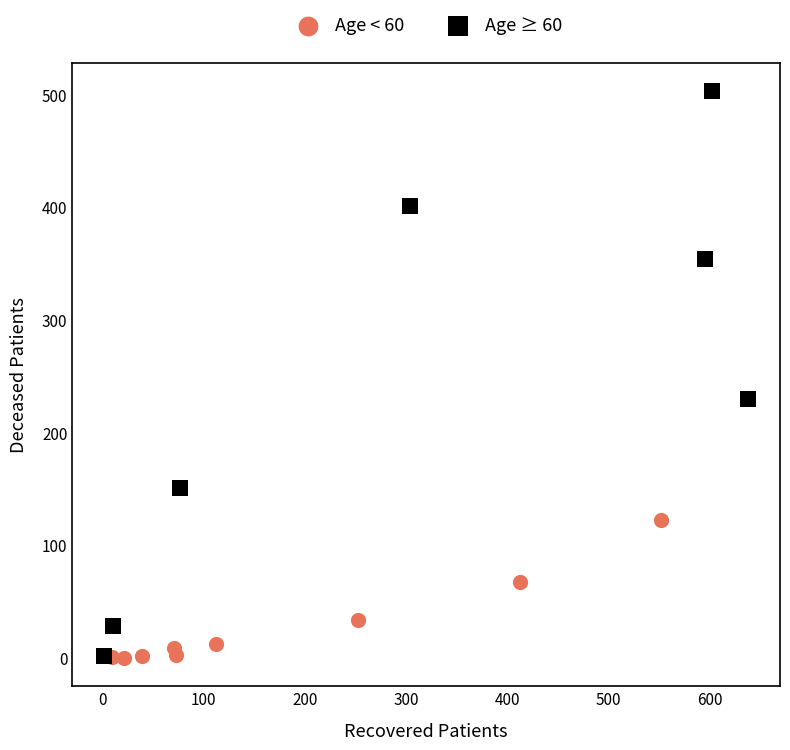

Which series reaches the maximum Y coordinate?

Age ≥ 60